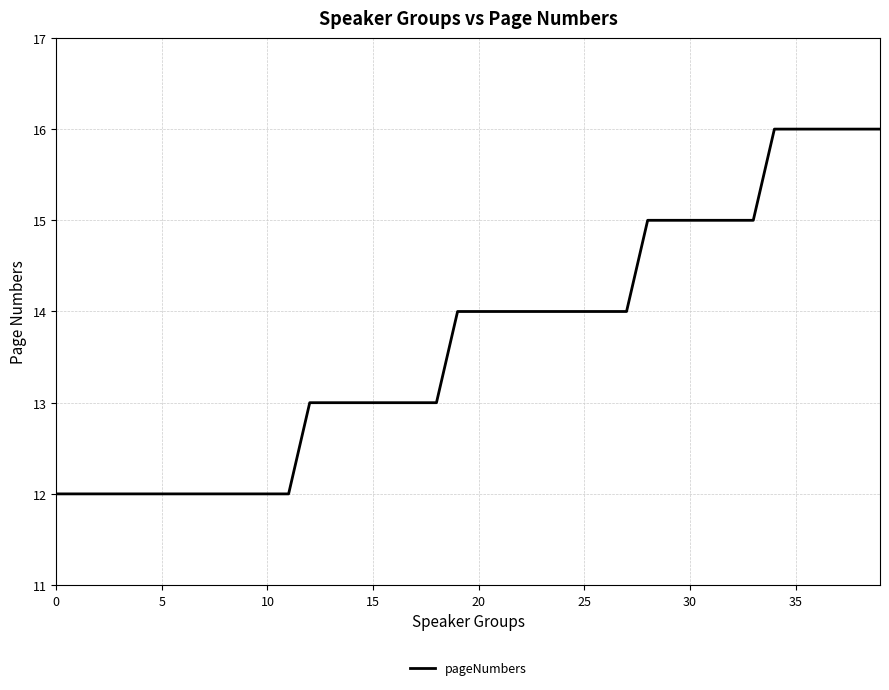

What is the smallest value displayed?

12